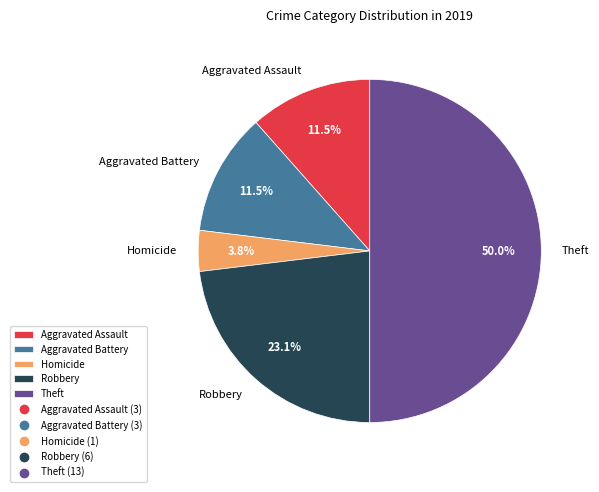

True or false: Theft accounts for 40% of the total.

False